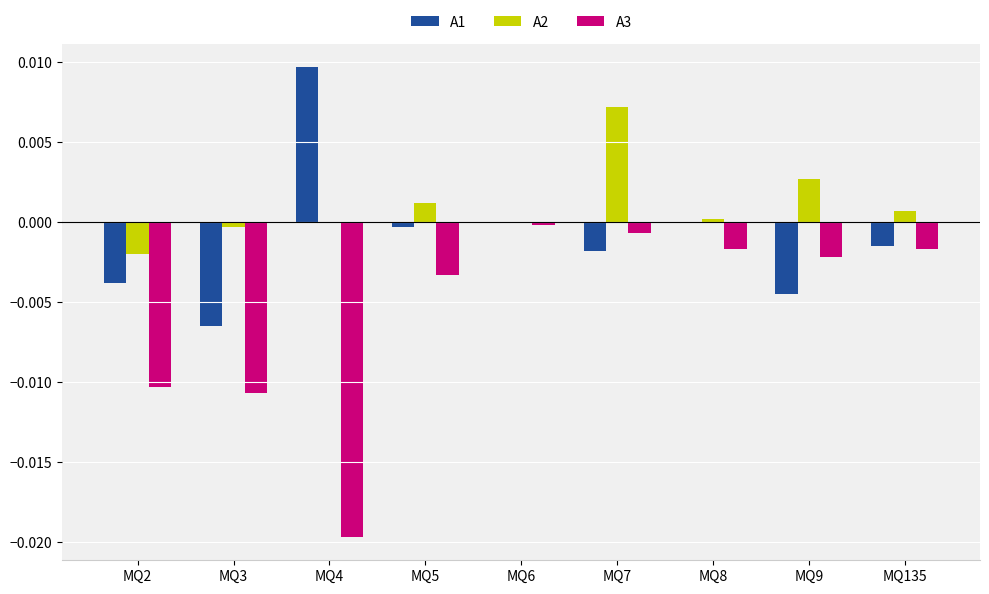

Which series changed the most between MQ2 and MQ7?

A3